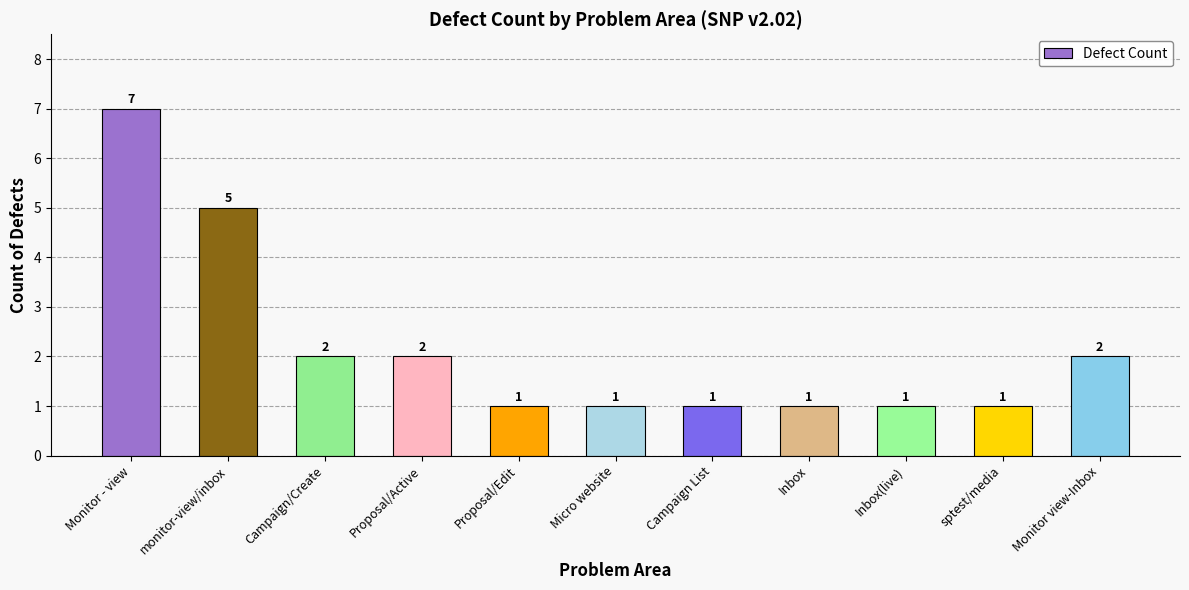

The chart shows a value of 0 at Proposal/Active. True or false?

False